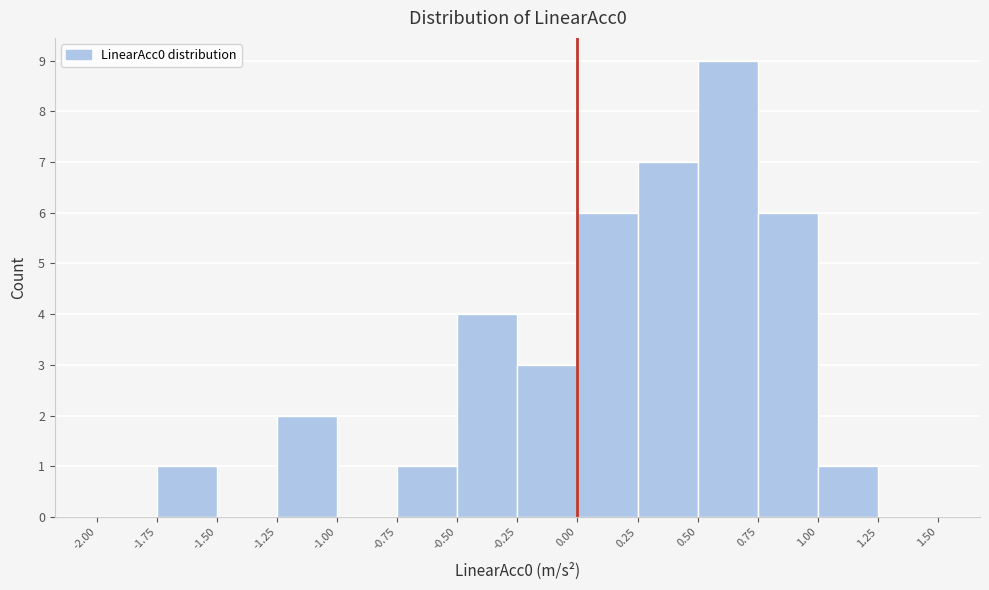

Reading left to right, transcribe this chart: for each bar, give the range it covers on the x-axis and its height. The values are not printed on the chart, so give them approximately, as read against the axis.

-2.00 to -1.75: 0
-1.75 to -1.50: 1
-1.50 to -1.25: 0
-1.25 to -1.00: 2
-1.00 to -0.75: 0
-0.75 to -0.50: 1
-0.50 to -0.25: 4
-0.25 to 0.00: 3
0.00 to 0.25: 6
0.25 to 0.50: 7
0.50 to 0.75: 9
0.75 to 1.00: 6
1.00 to 1.25: 1
1.25 to 1.50: 0